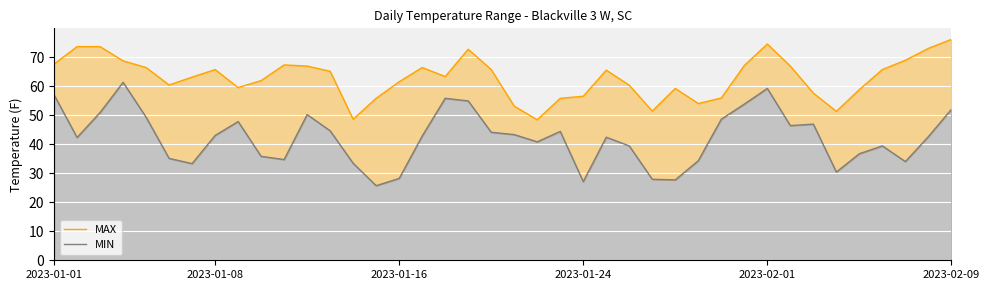

How many interior local peaks does the MIN series have?

9